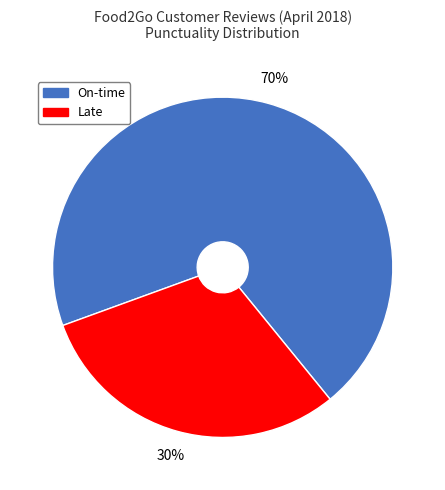

To the nearest percent, what is the combined percentage of Late and On-time?

100%